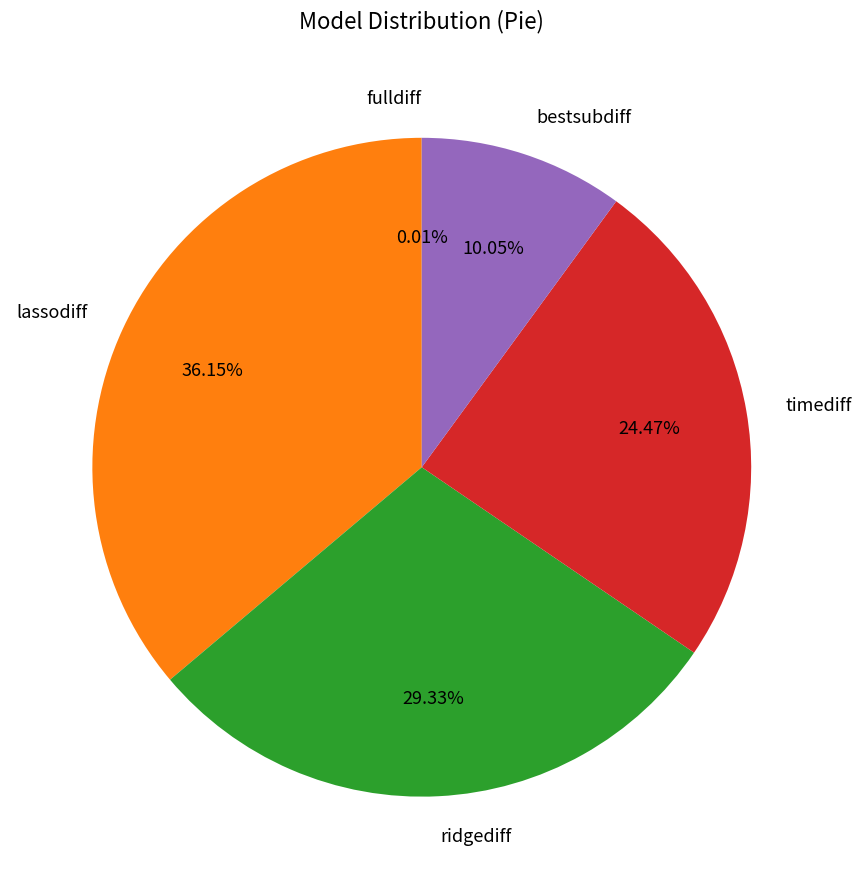

Which slice is the largest?

lassodiff